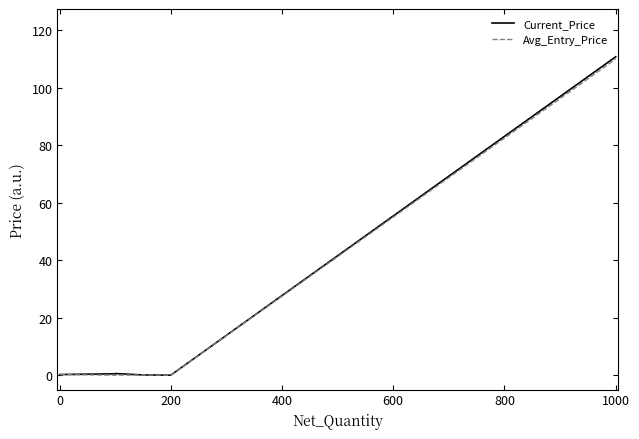

Rank the series by their average value, from highest to lowest.

Current_Price, Avg_Entry_Price